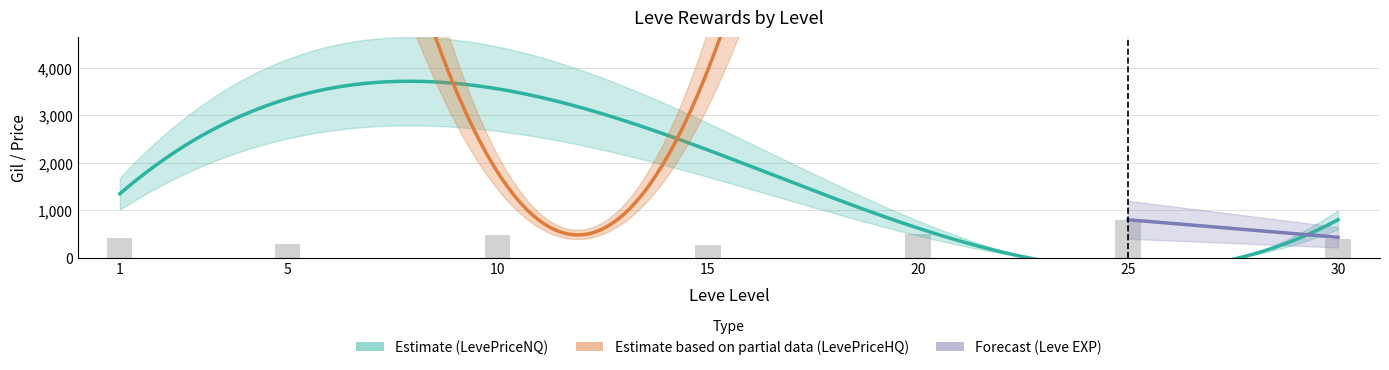

What is the value of the Leve EXP bar at the 7th from the left?

430